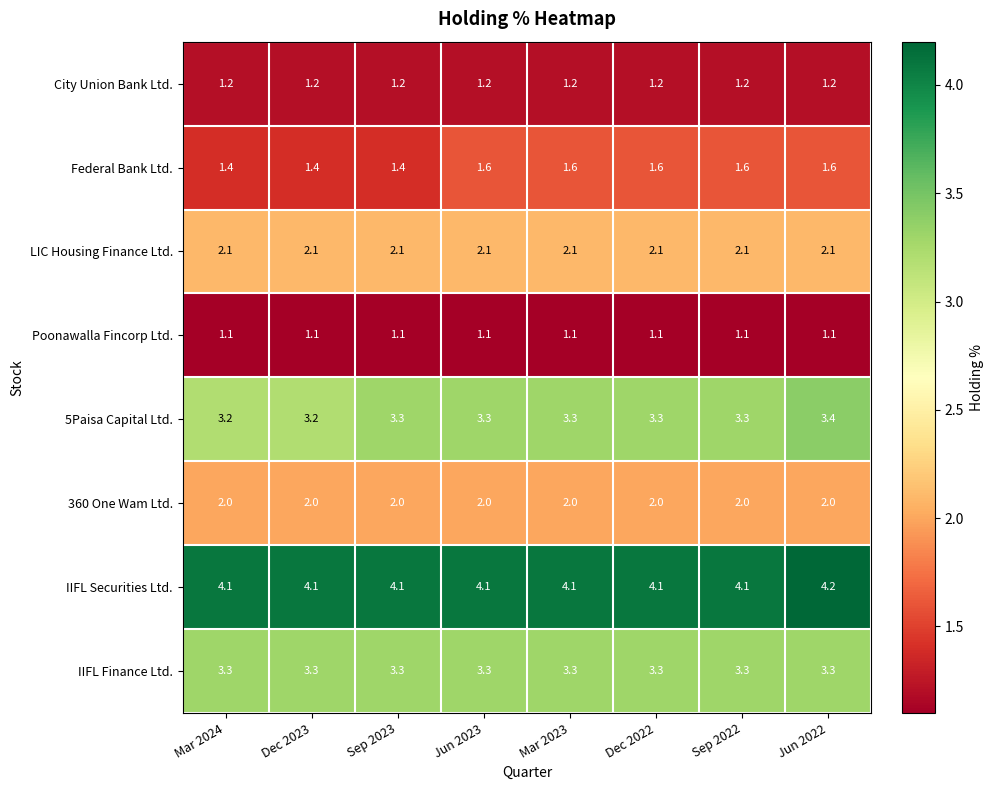

At which label does IIFL Securities Ltd. reach its peak?

Jun 2022